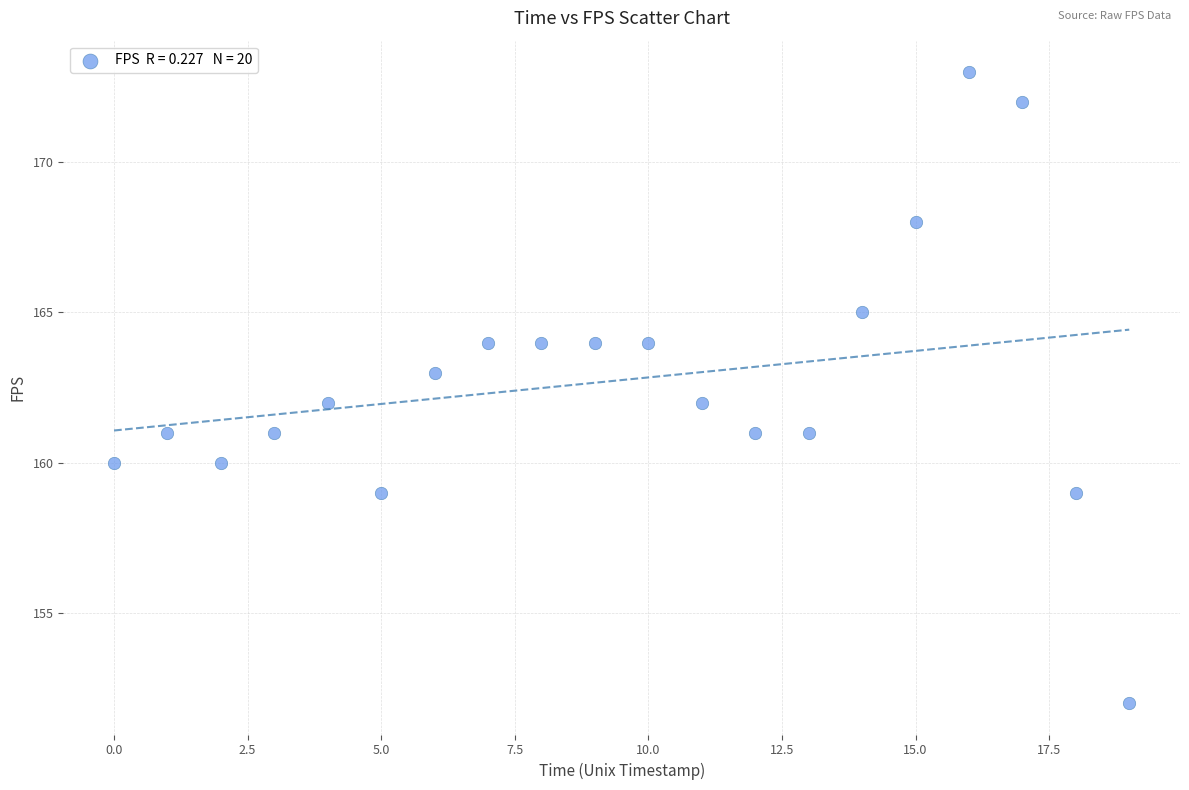

What is the range of Y values (max minus min)?

21